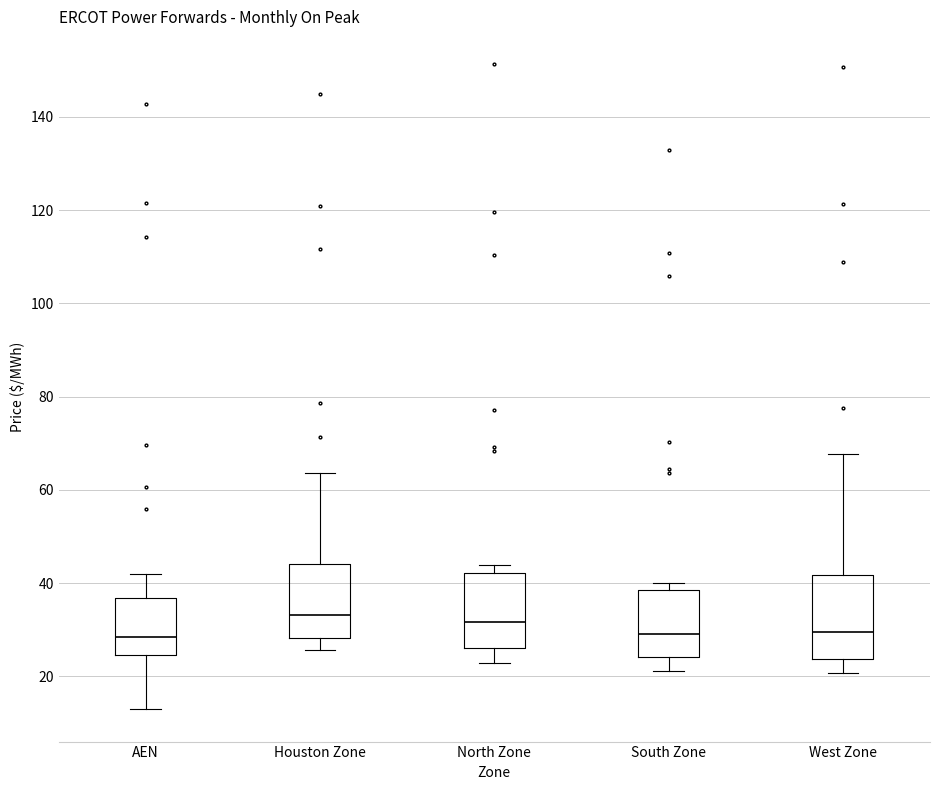

Reading left to right, transcribe this box plot: for each box, give where its median line is, the range the box spans, and where its two whiskers end, as read against the y-axis. The values are not printed on the chart, so give them approximately, as read against the axis.

AEN: median 28, box 24 to 36, whiskers 12 to 42
Houston Zone: median 34, box 28 to 44, whiskers 26 to 64
North Zone: median 32, box 26 to 42, whiskers 22 to 44
South Zone: median 30, box 24 to 38, whiskers 22 to 40
West Zone: median 30, box 24 to 42, whiskers 20 to 68